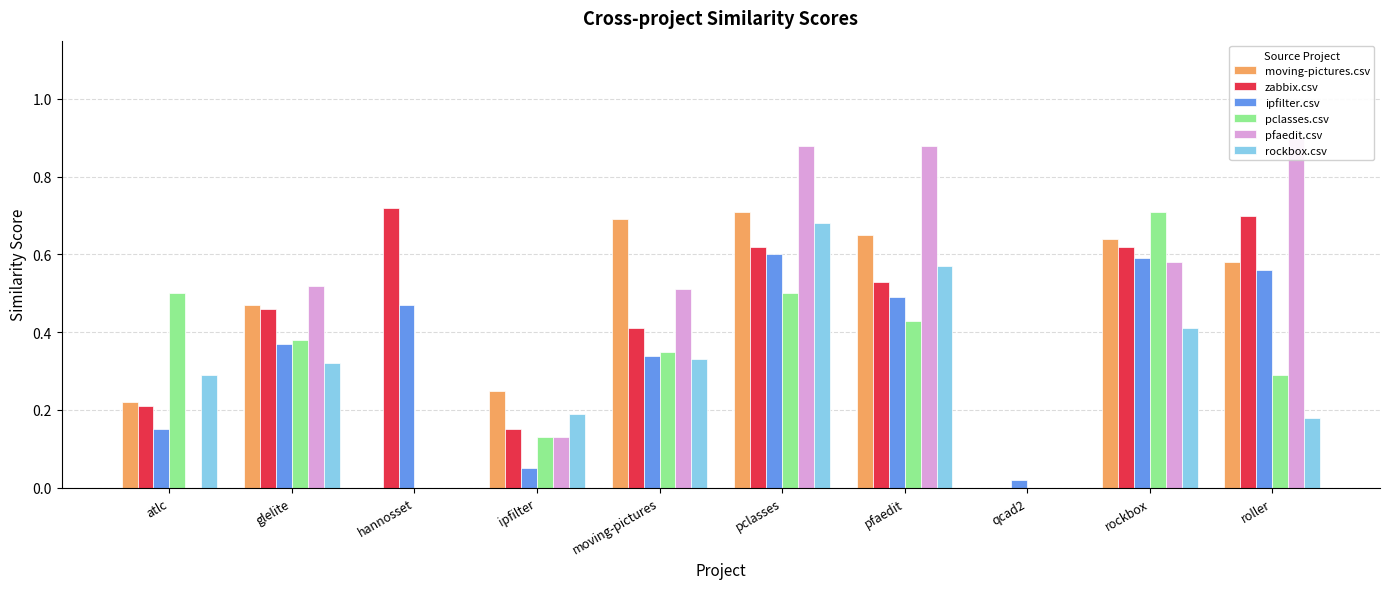

Which has a higher value, qcad2 or pfaedit?

pfaedit